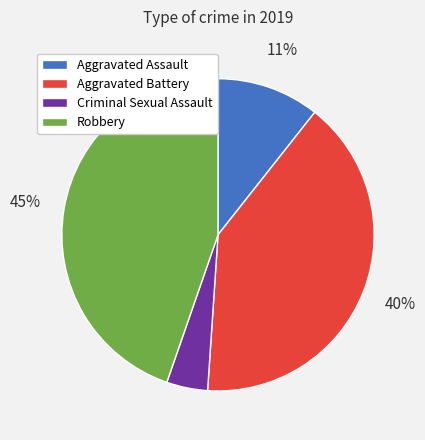

To the nearest percent, what portion does Robbery represent?

45%